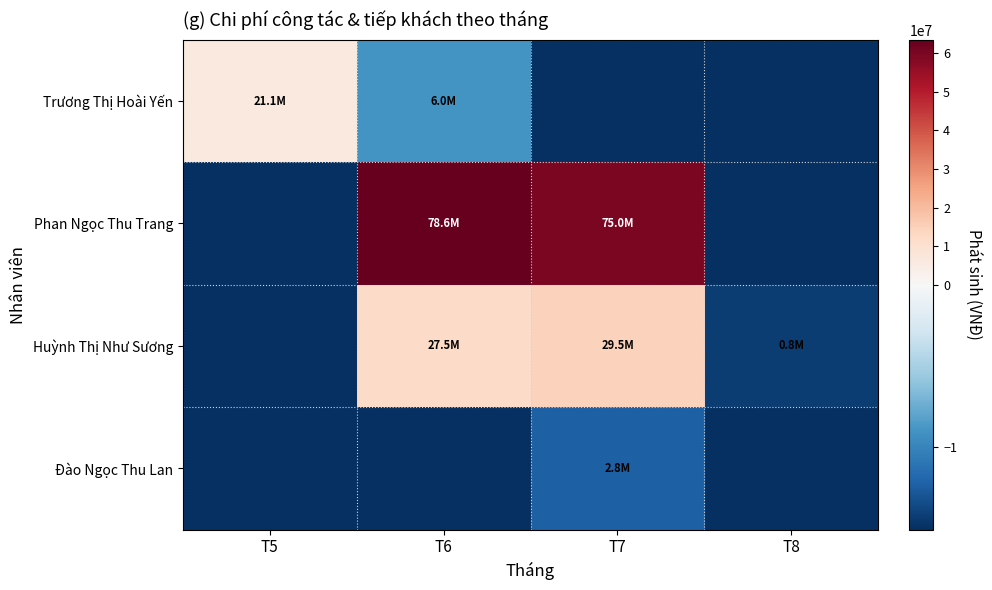

What is the spread (max minus min) of values at T5?

21105000.0